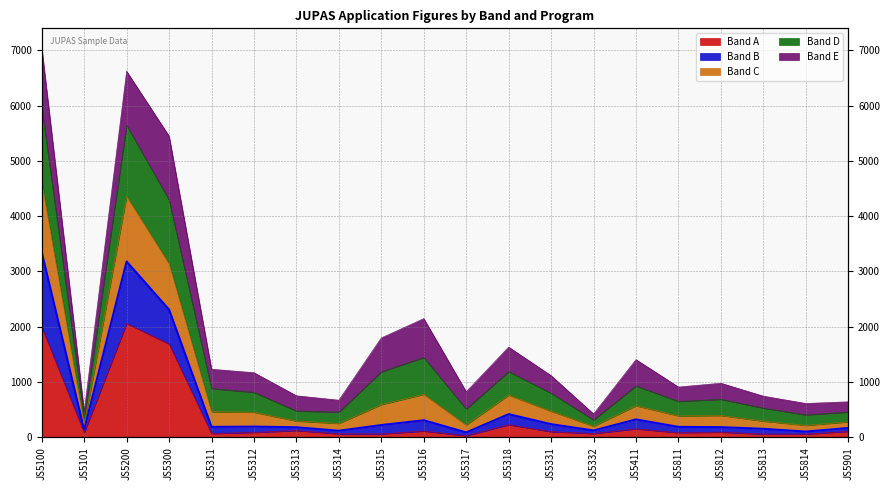

Is the value of Band A at JS5317 greater than the value of Band B at JS5331?

No